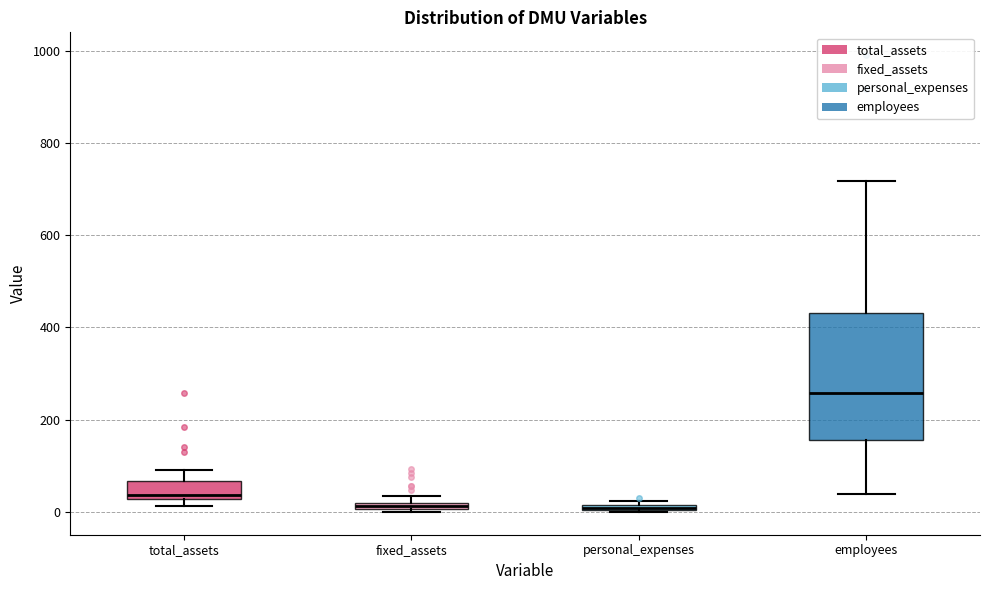

Where is the lower edge of the box for total_assets on the y-axis? The values are not printed on the chart, so give them approximately, as read against the axis.

20